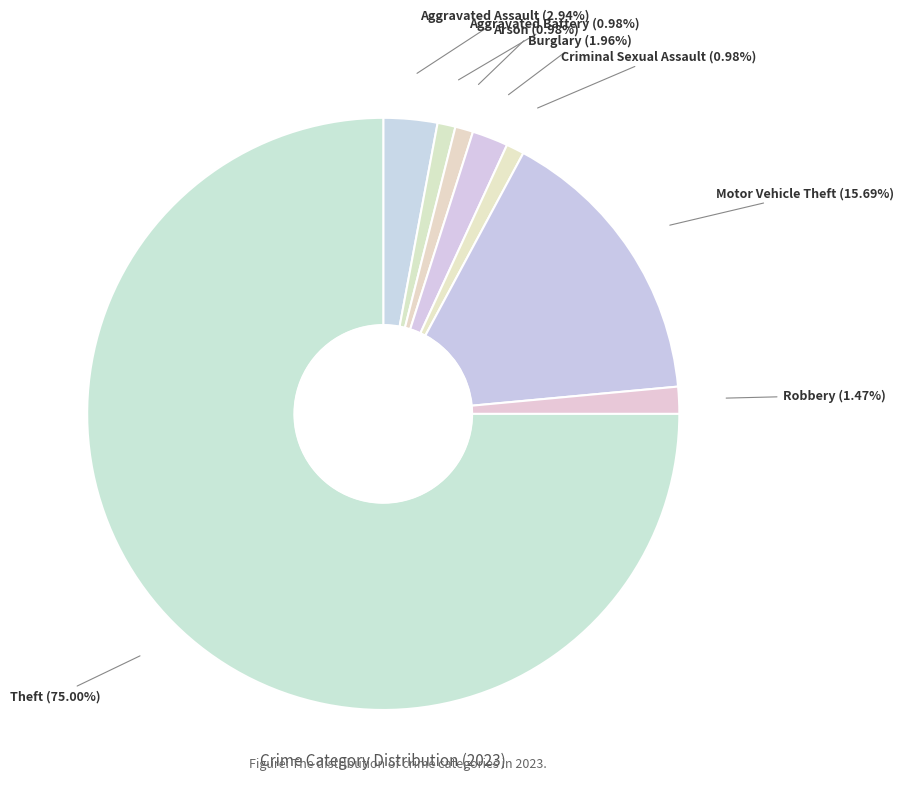

What is the largest slice in the pie chart?

Theft